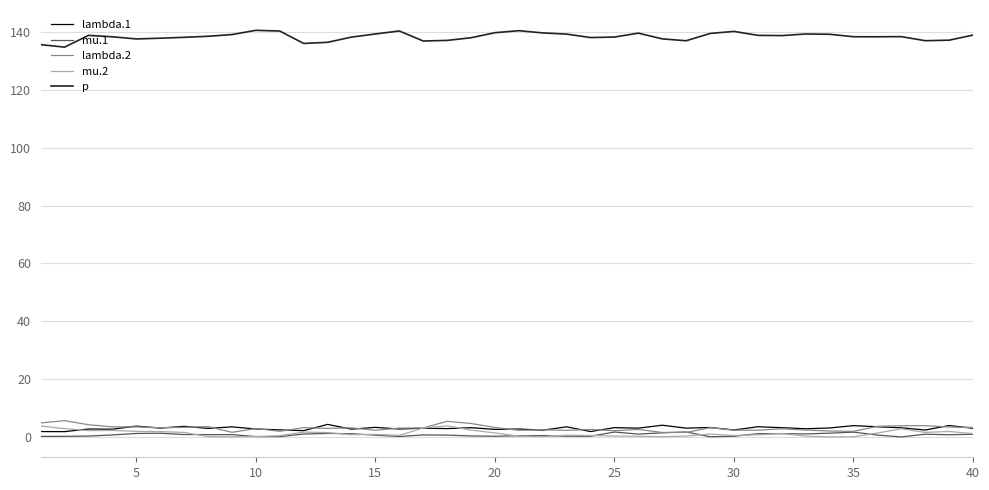

True or false: mu.1 and p intersect in this chart.

False